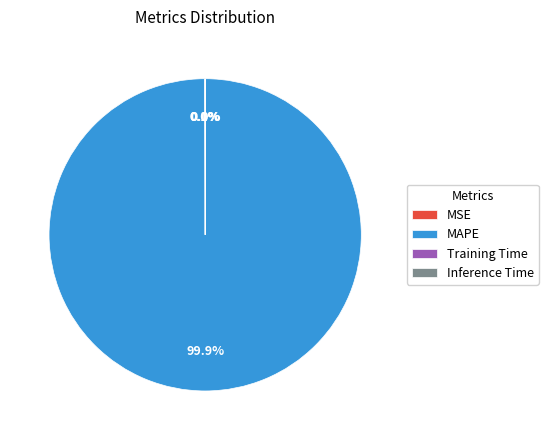

What percentage is NOT represented by MAPE?

0.1%